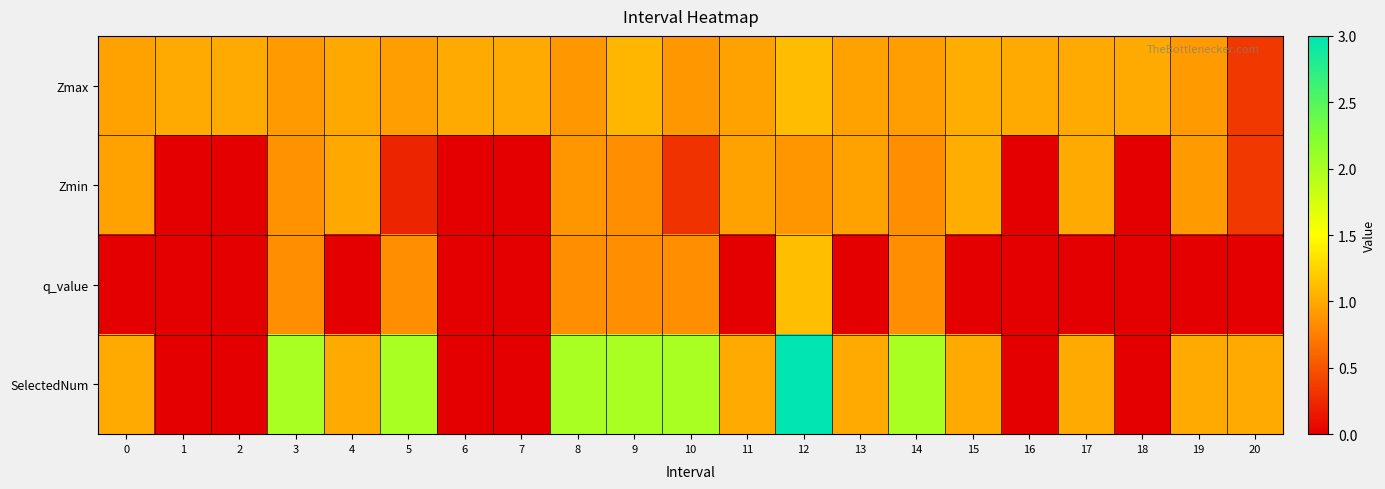

At how many categories does at least one series exceed 1?

8